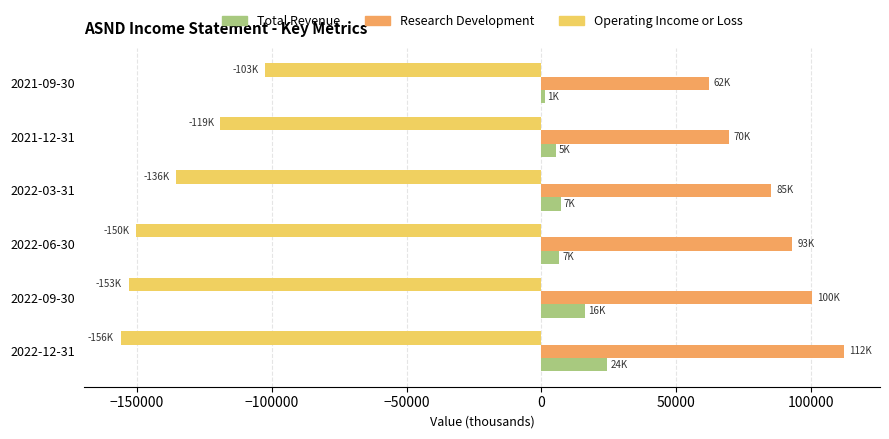

What is the difference between the maximum and minimum values in the Operating Income or Loss series?

53300